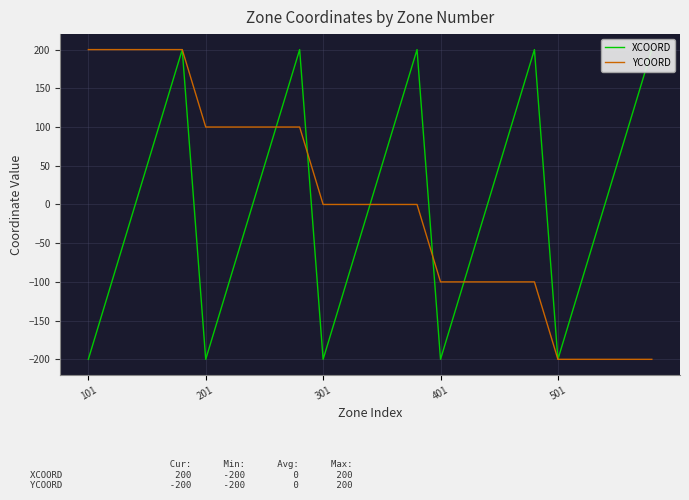

What is the maximum value for YCOORD?

200